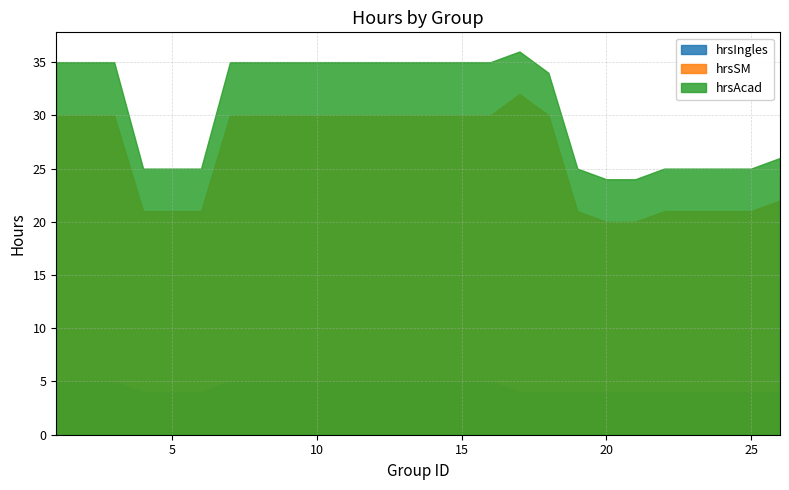

What is the sum of the hrsSM values at 16 and 6?

51